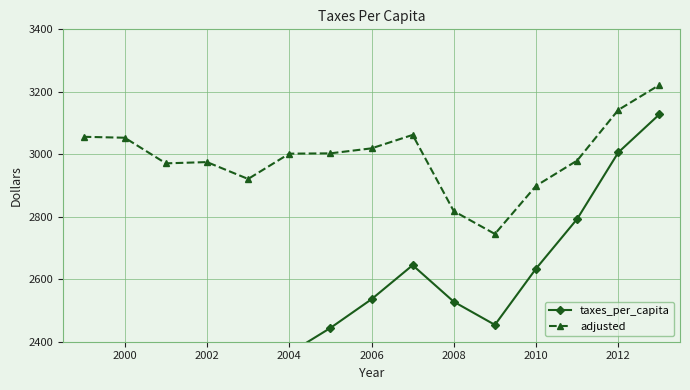

What are all the series names shown in the legend?

taxes_per_capita, adjusted